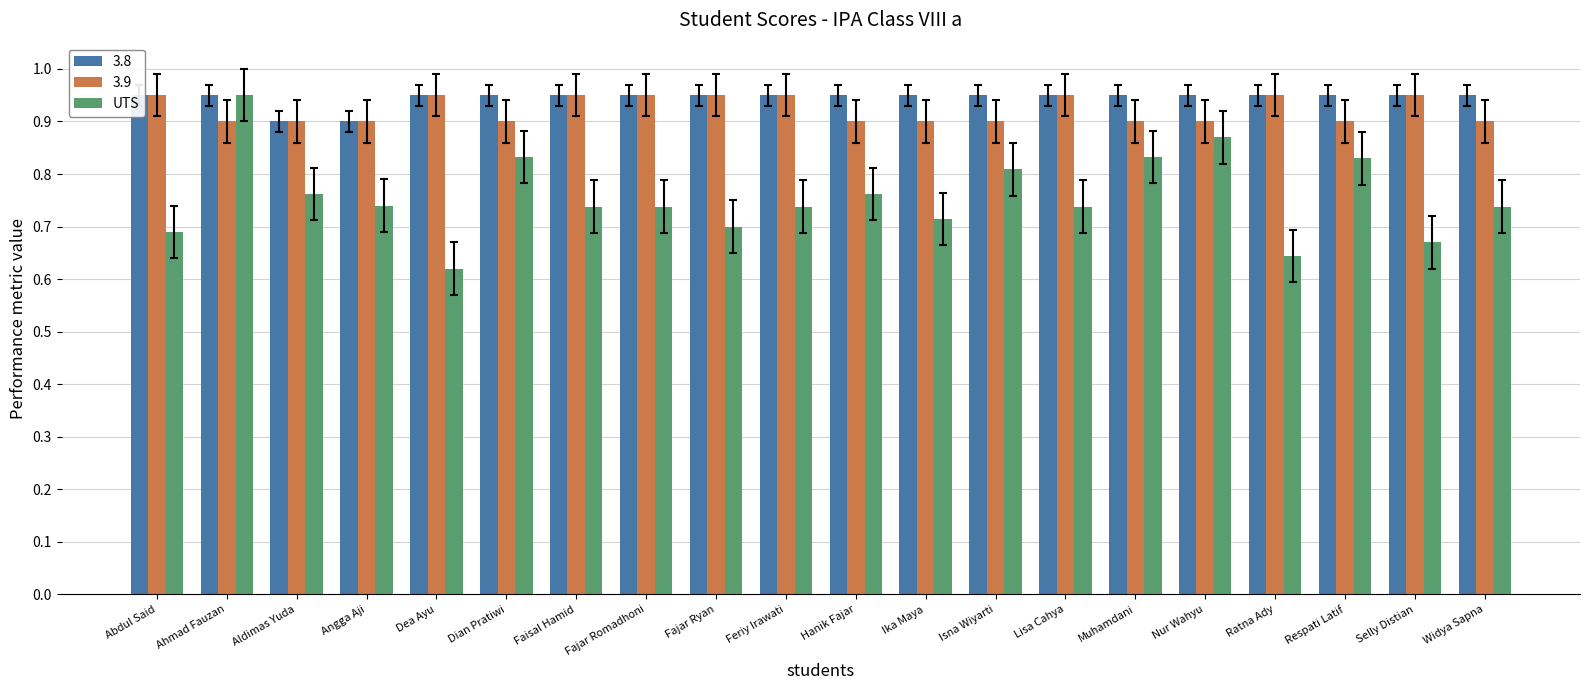

What is the difference between the maximum and minimum values?

0.3